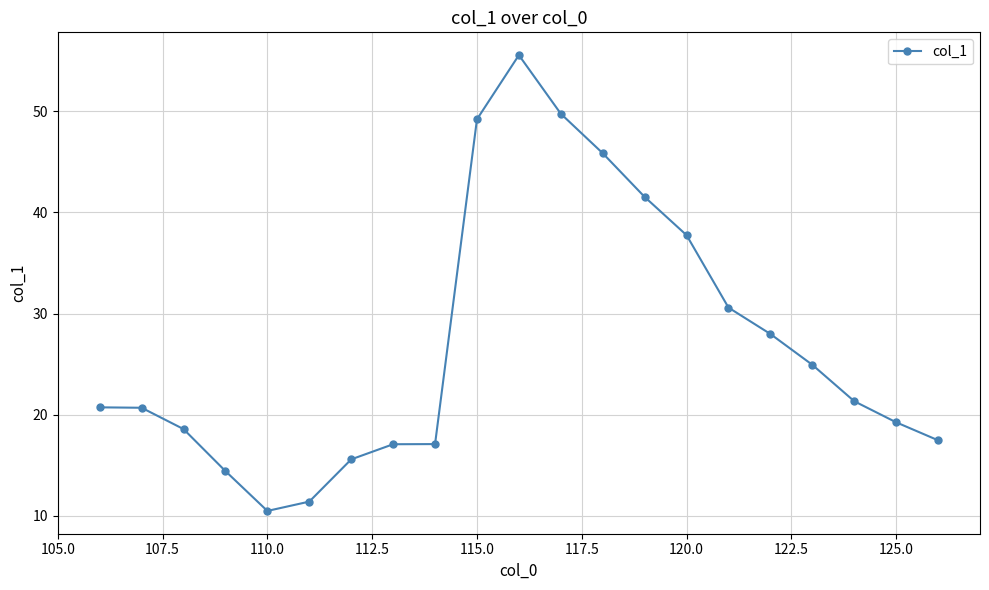

Does the chart display data point markers on the line(s)?

Yes